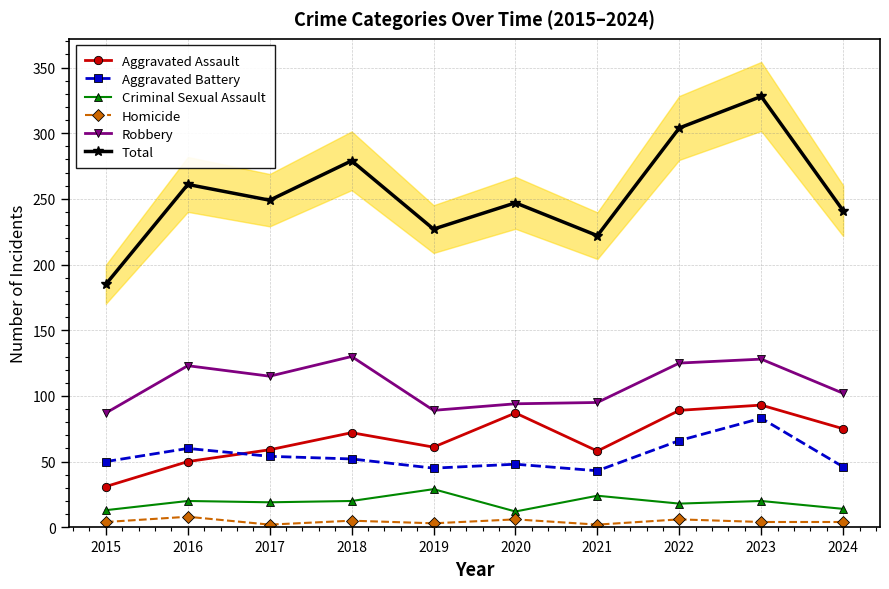

What is the minimum value for Aggravated Battery?

43